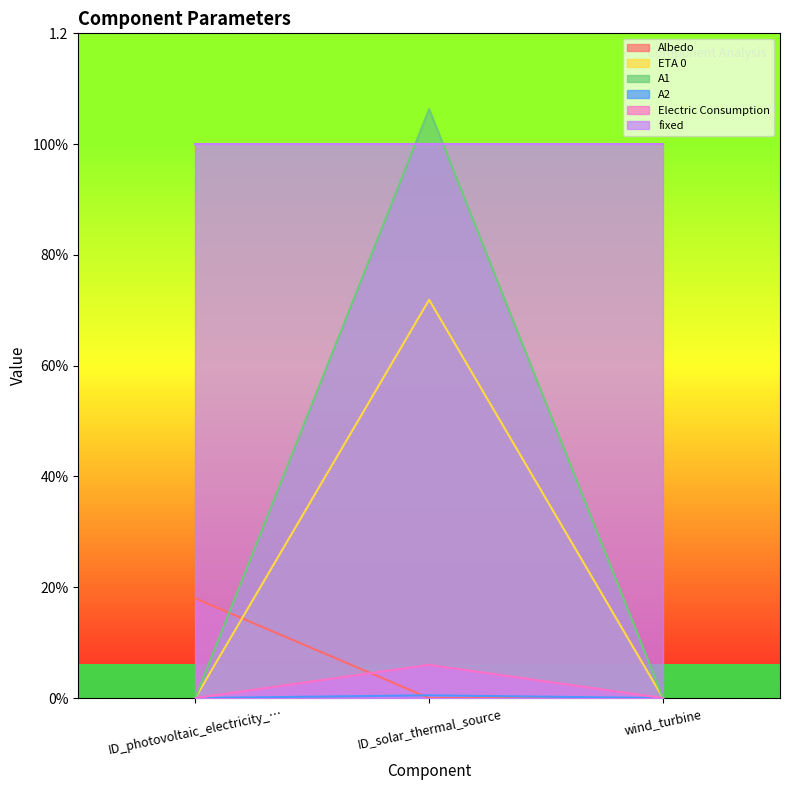

Count the number of categories in the chart.

3